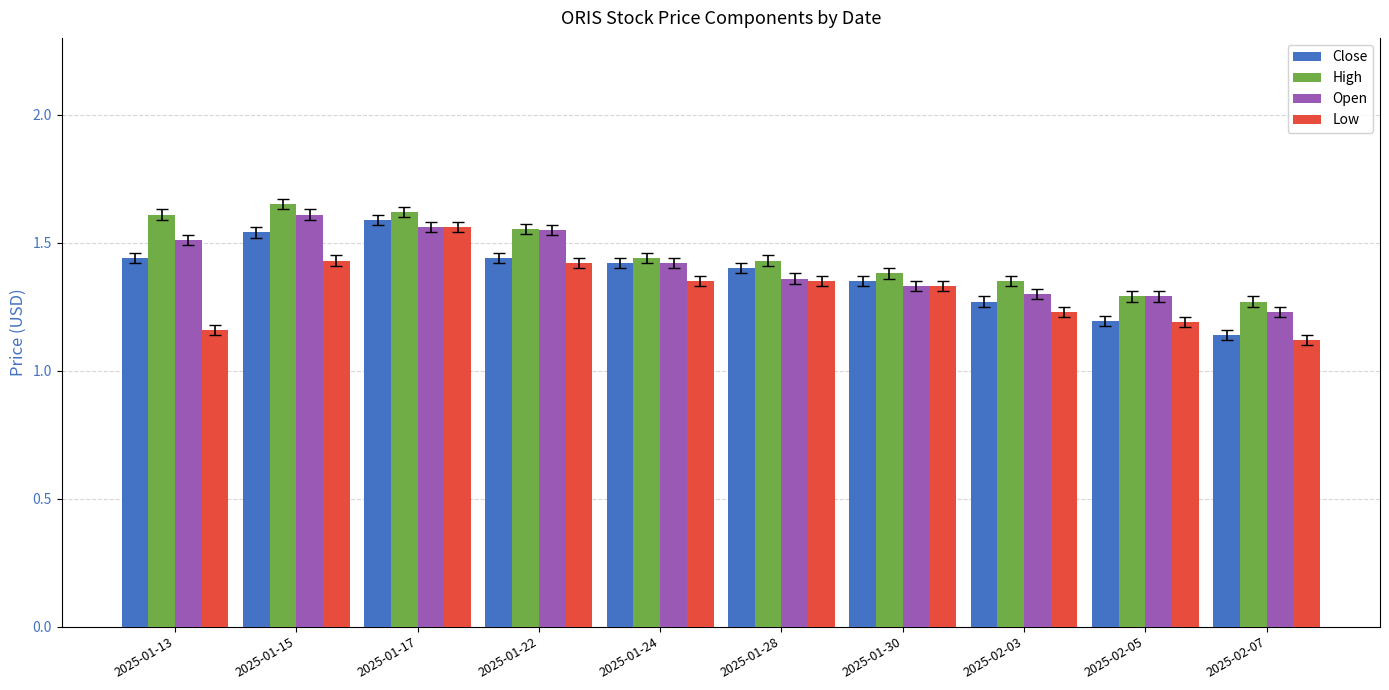

True or false: Low has a value of 1.1 at 2025-02-07.

True